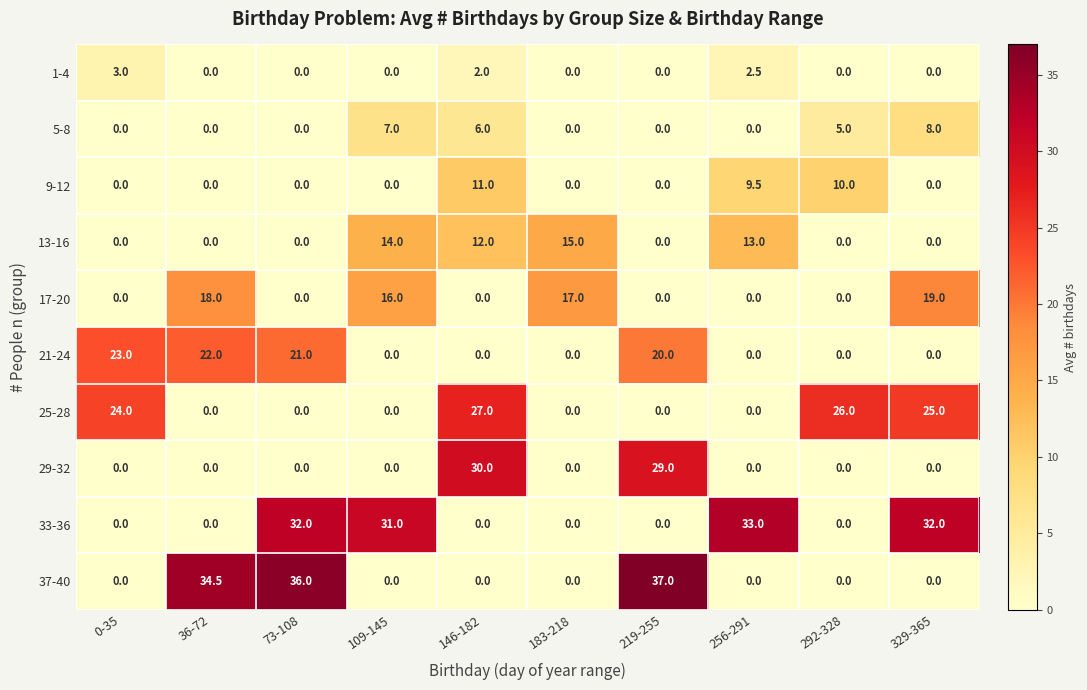

List the series in order of their peak value, lowest first.

1-4, 5-8, 9-12, 13-16, 17-20, 21-24, 25-28, 29-32, 33-36, 37-40